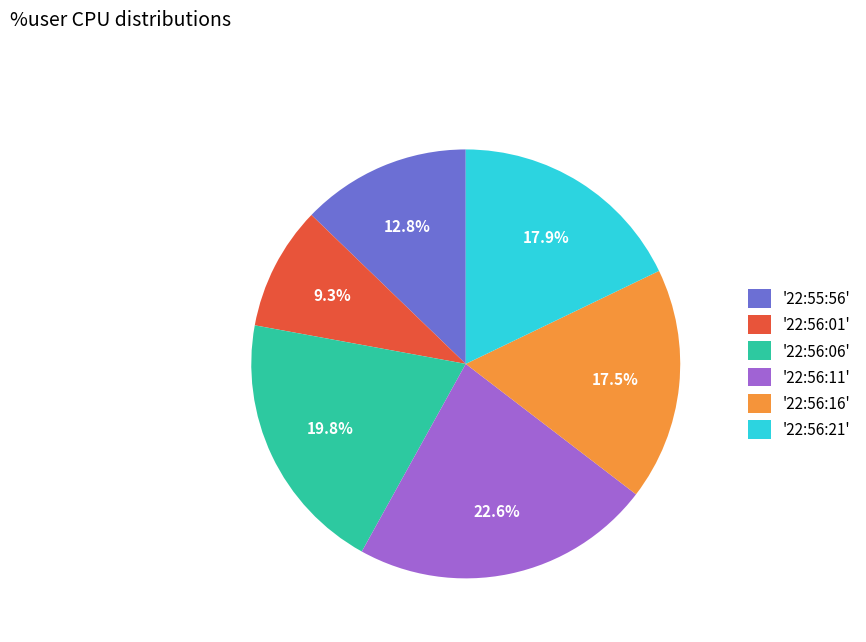

To the nearest percent, what is the average slice percentage?

17%